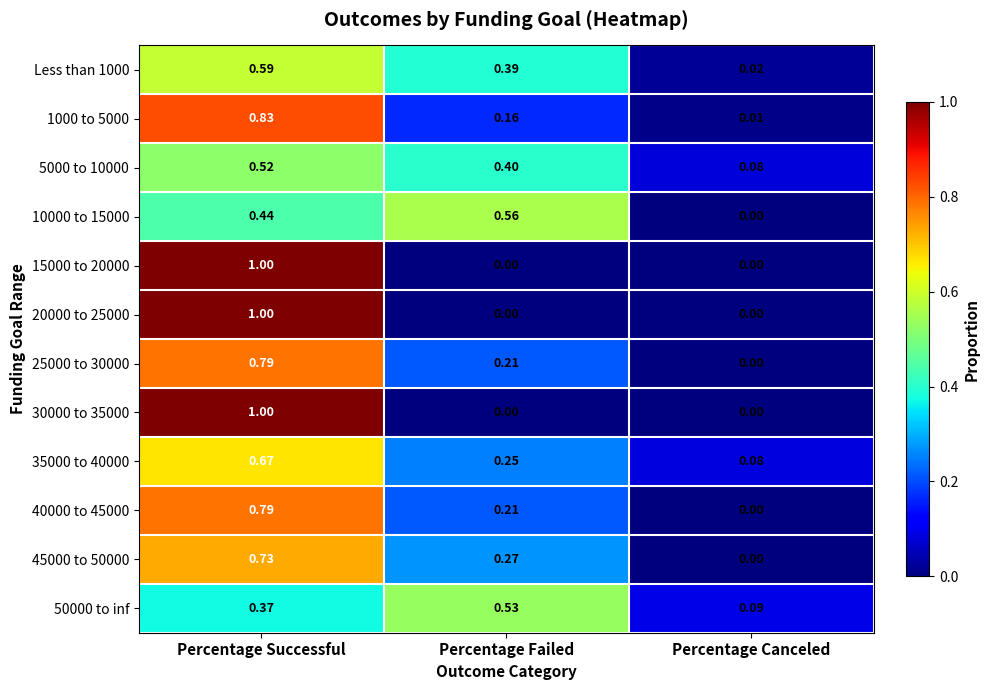

What is the total value across all series at Percentage Successful?

8.7